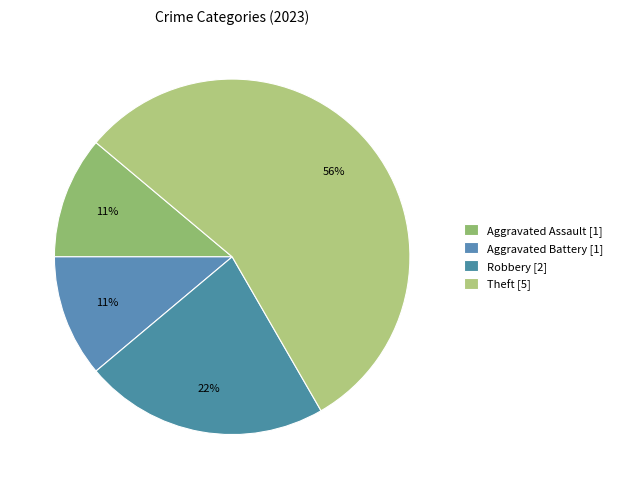

Count the number of slices in the pie.

4